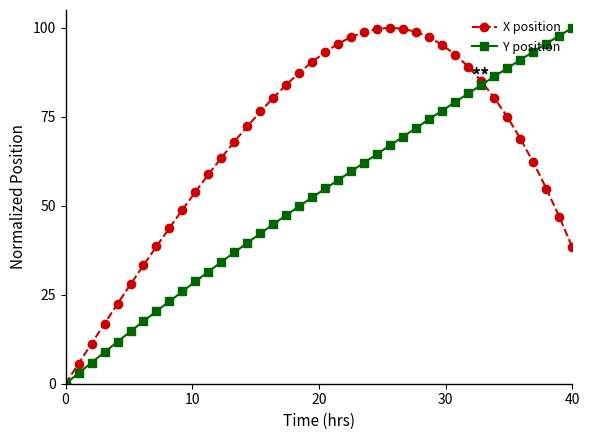

Which series has the largest total across all categories?

X position